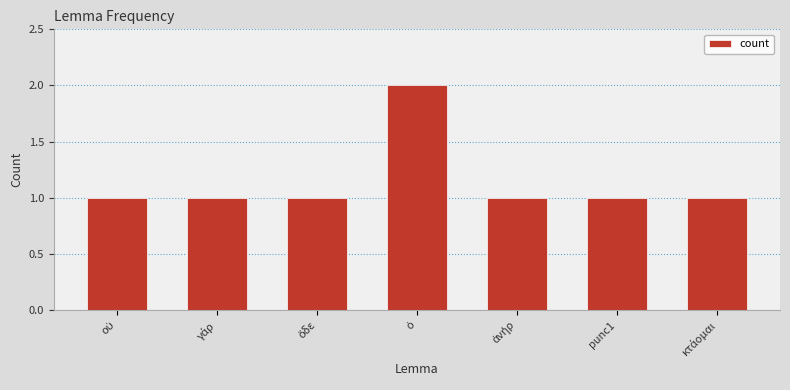

Reading right to left, extract all data points from this chart.

1	1	1	2	1	1	1